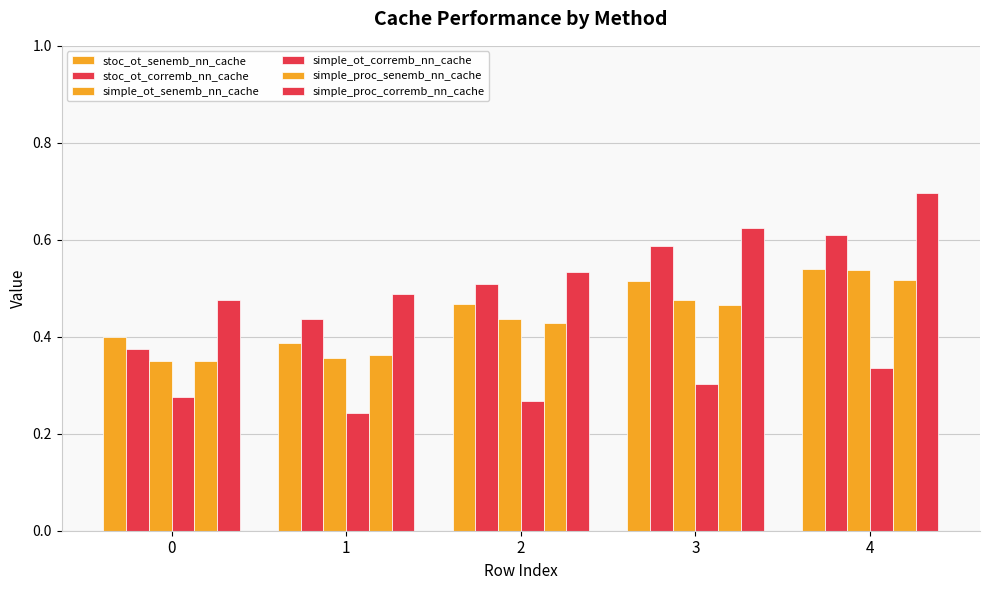

Does the chart contain any negative values?

No